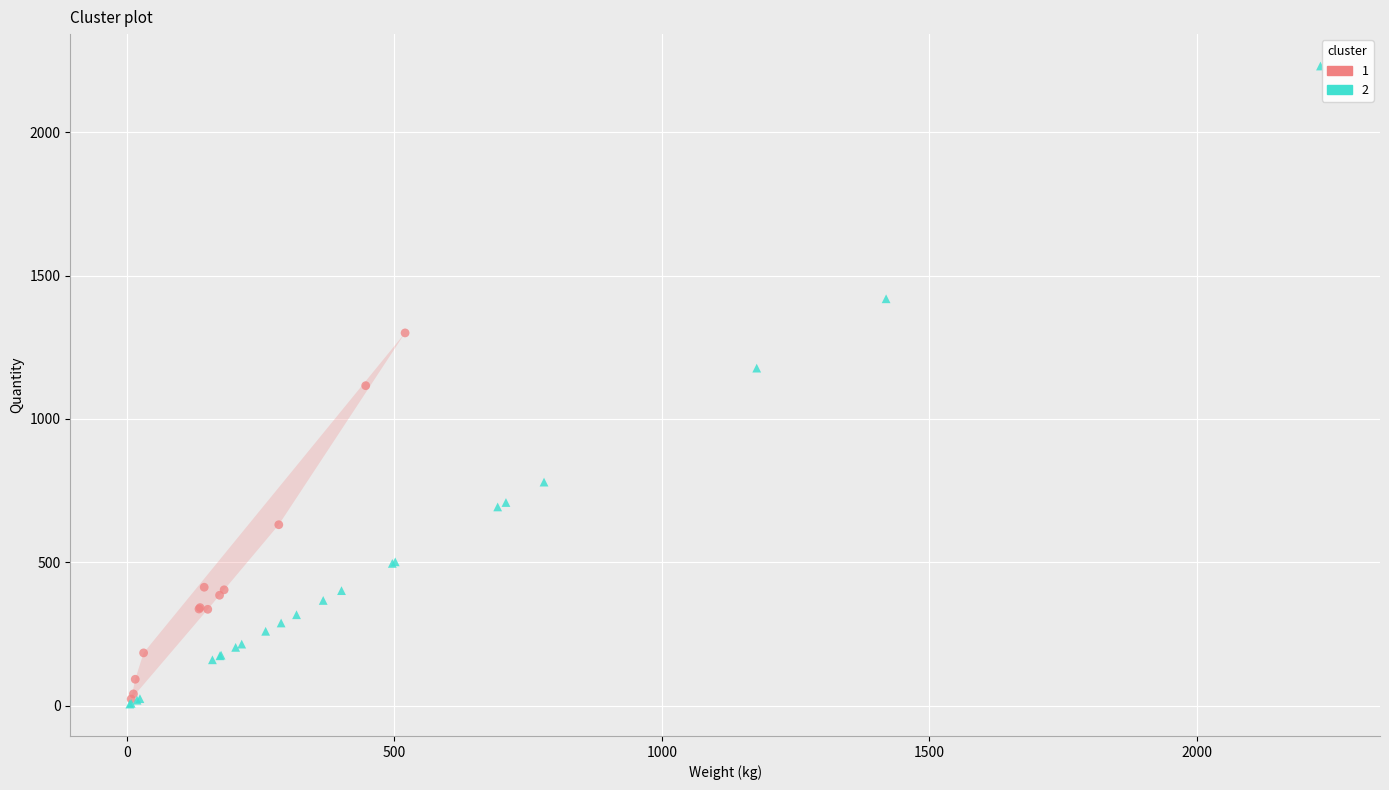

Which series reaches the maximum Y coordinate?

2